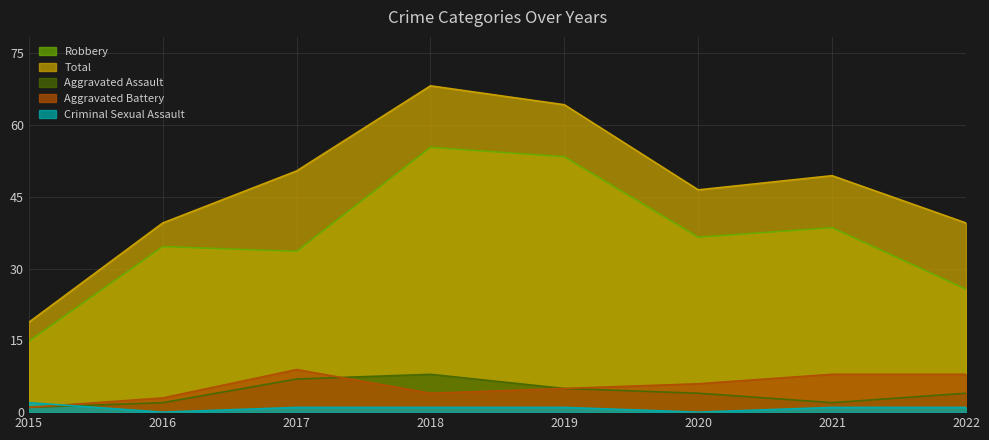

How many lines are shown in the chart?

5